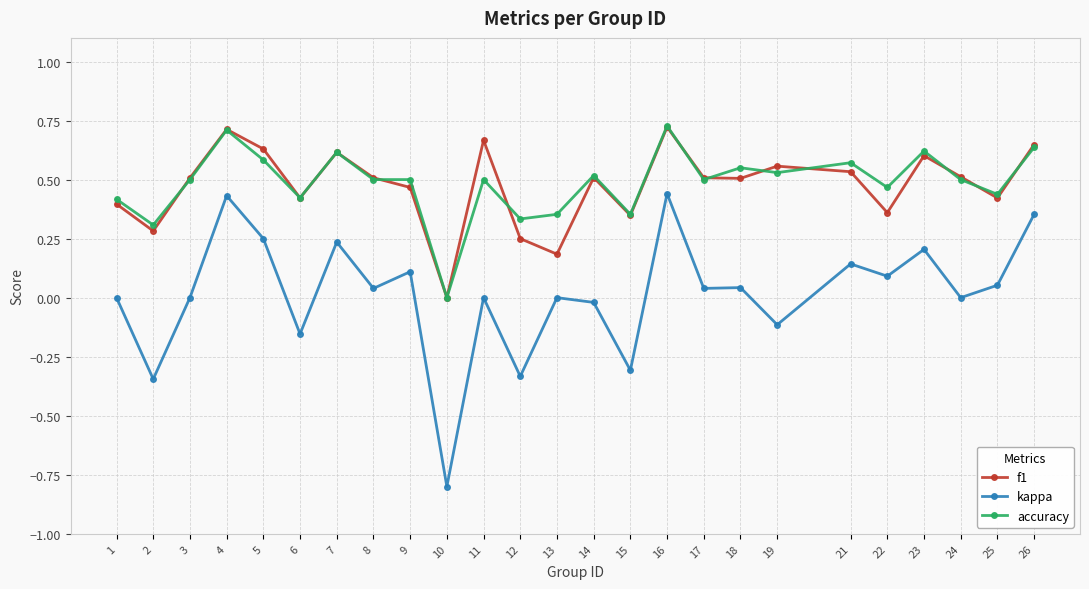

What are all the series names shown in the legend?

f1, kappa, accuracy